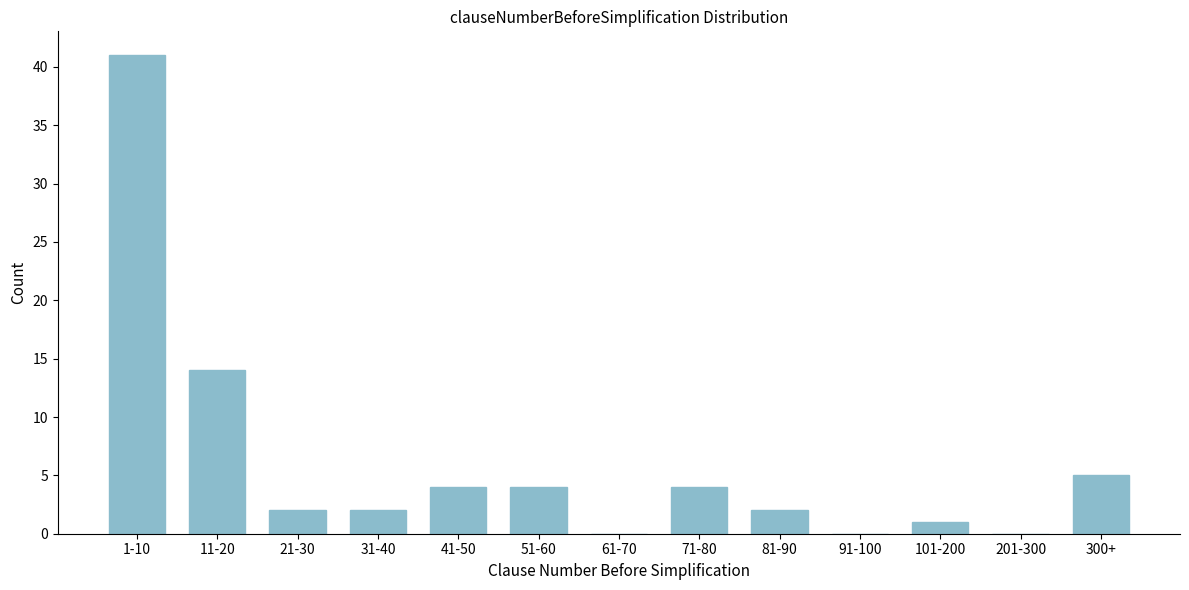

Reading left to right, extract all data points from this chart.

1-10=41	11-20=14	21-30=2	31-40=2	41-50=4	51-60=4	61-70=0	71-80=4	81-90=2	91-100=0	101-200=1	201-300=0	300+=5